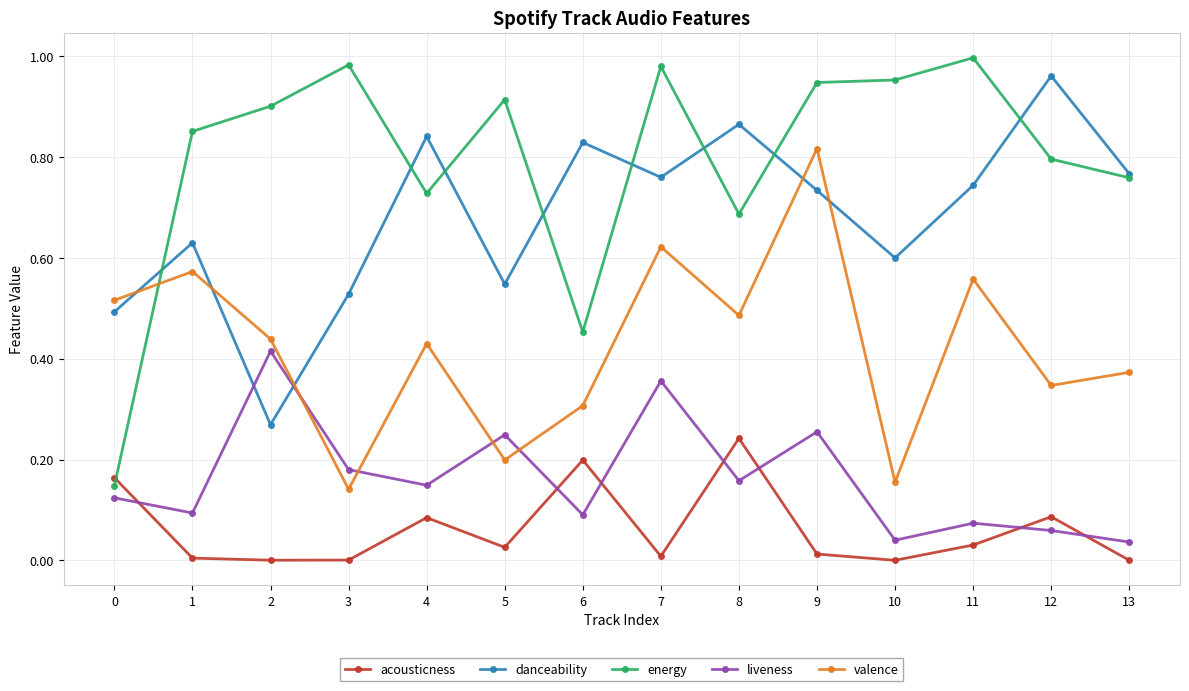

Which series has the largest range (max minus min)?

energy